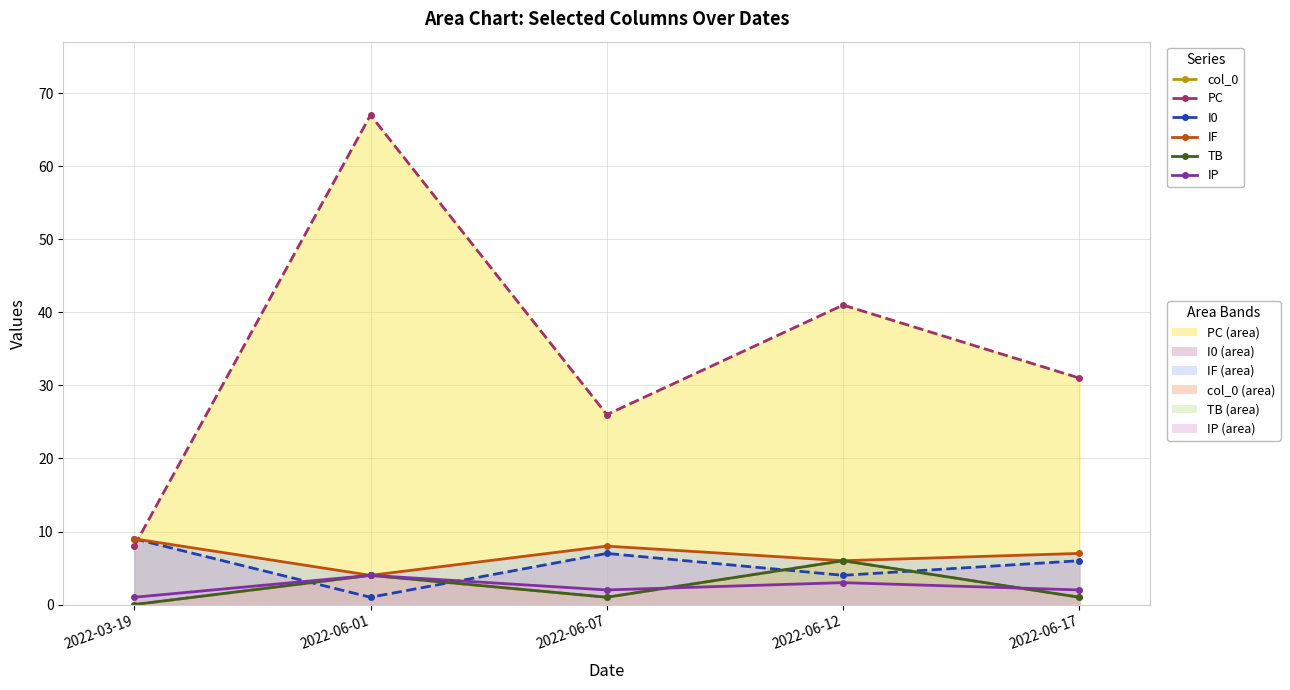

Count the IP values in the range 2 to 3.

3